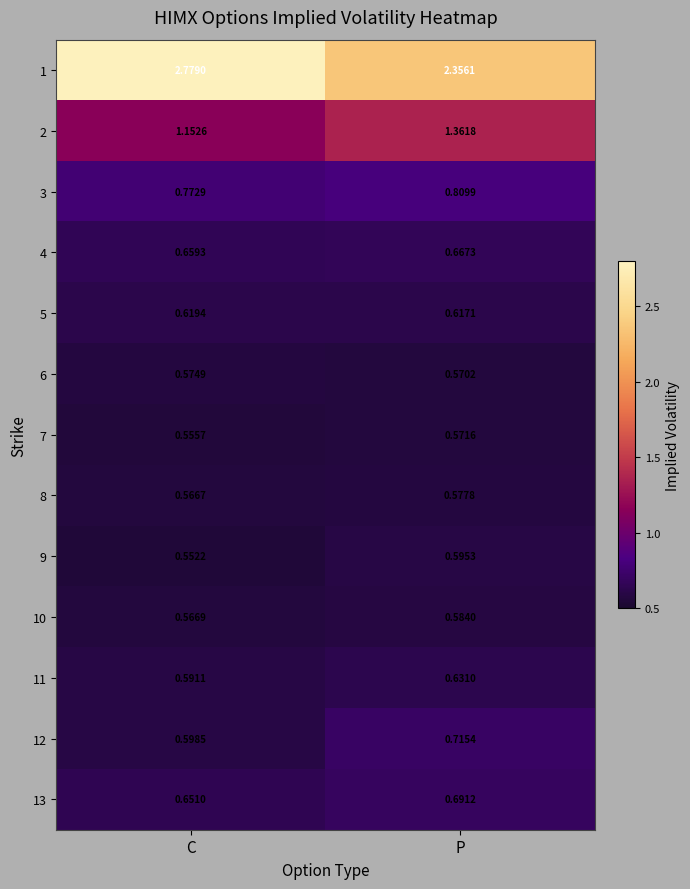

Which series has the widest spread of values?

1